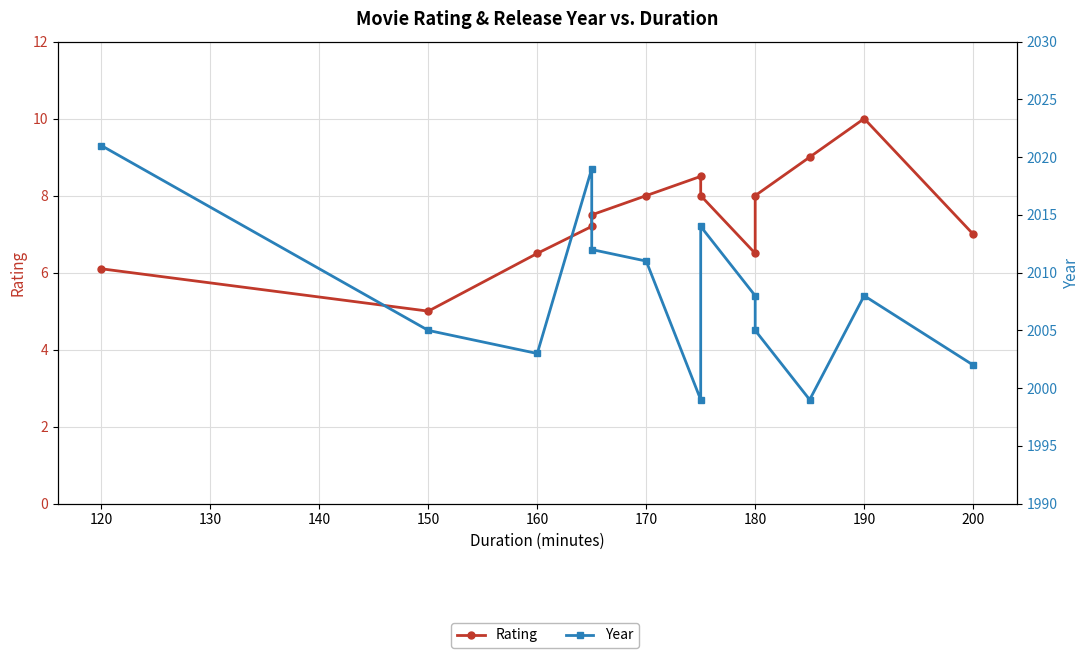

True or false: Year and Rating cross at least once.

False